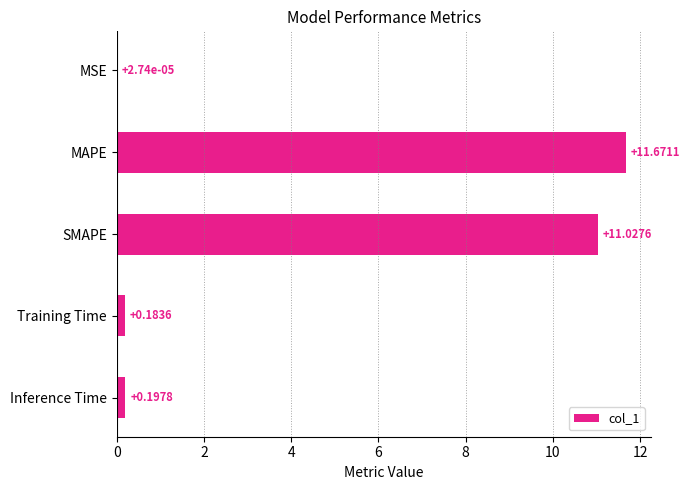

Are the bars horizontal?

Yes